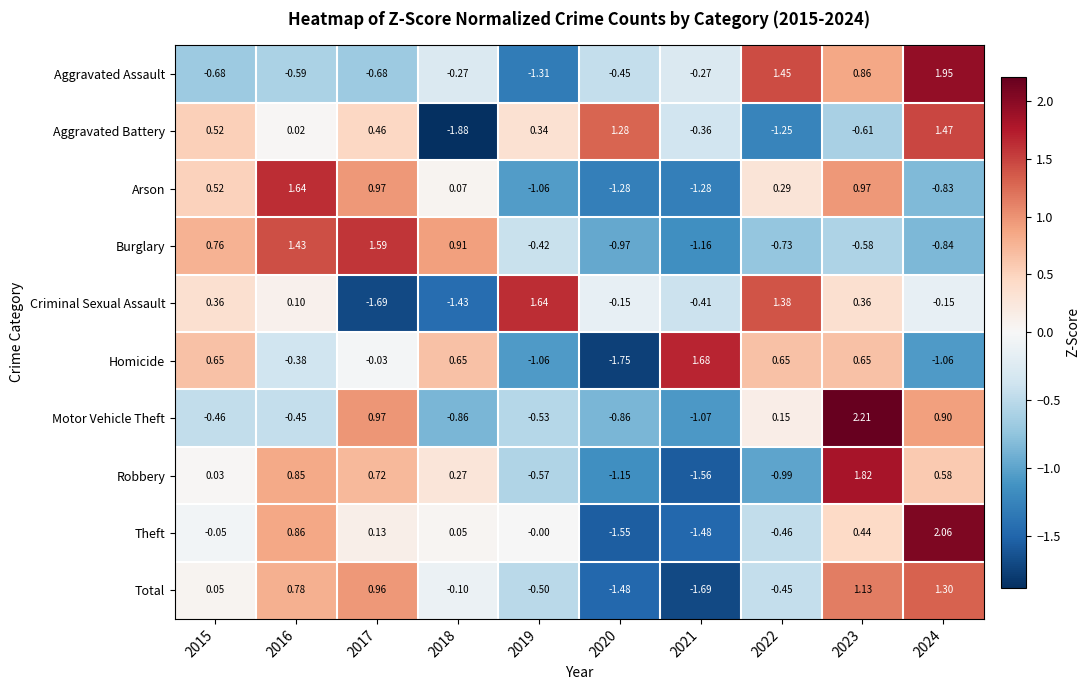

Is the value of Criminal Sexual Assault at 2023 greater than the value of Aggravated Battery at 2023?

Yes